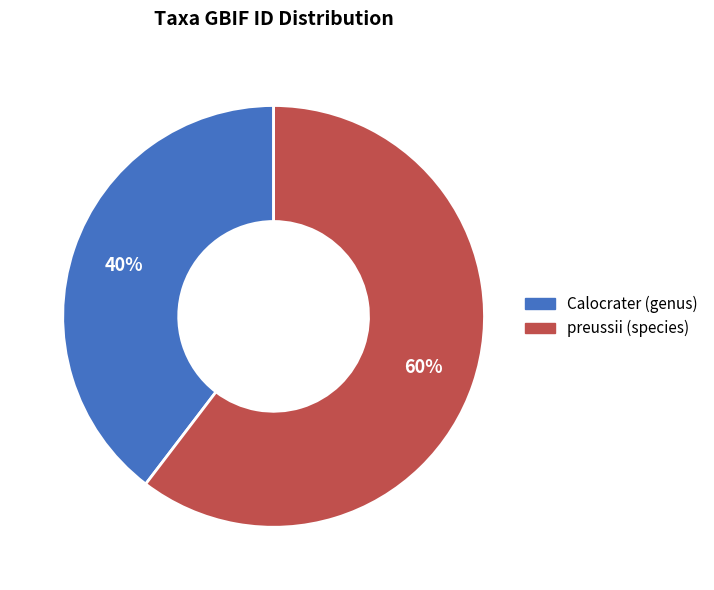

What is the largest slice in the pie chart?

preussii (species)